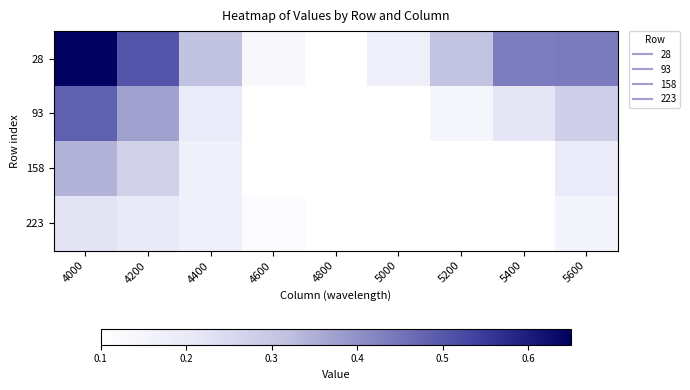

What is the difference between the highest and lowest values at 5200?

0.2